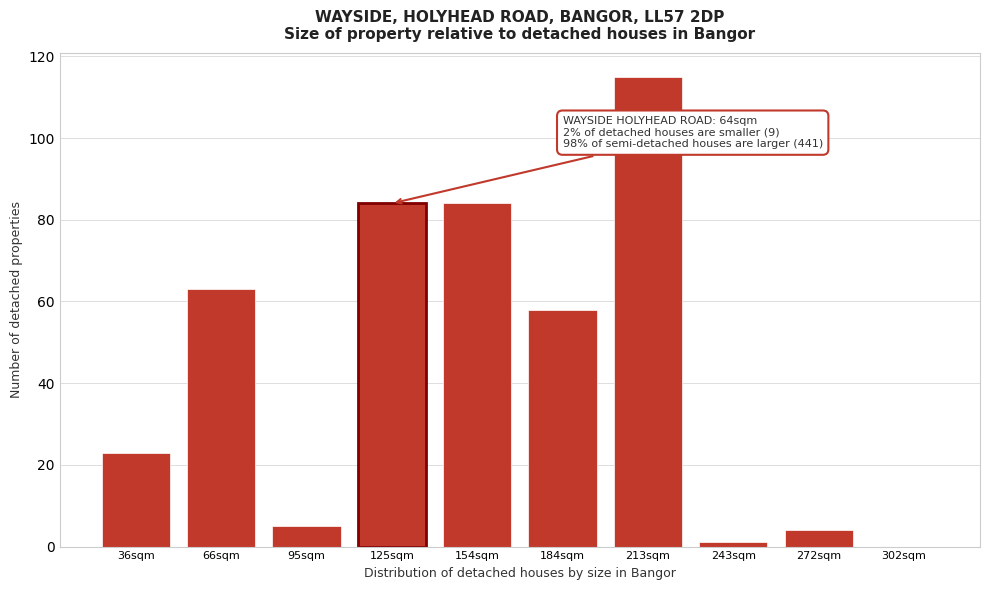

Reading left to right, extract all data points from this chart.

36sqm=23	66sqm=63	95sqm=5	125sqm=84	154sqm=84	184sqm=58	213sqm=115	243sqm=1	272sqm=4	302sqm=0